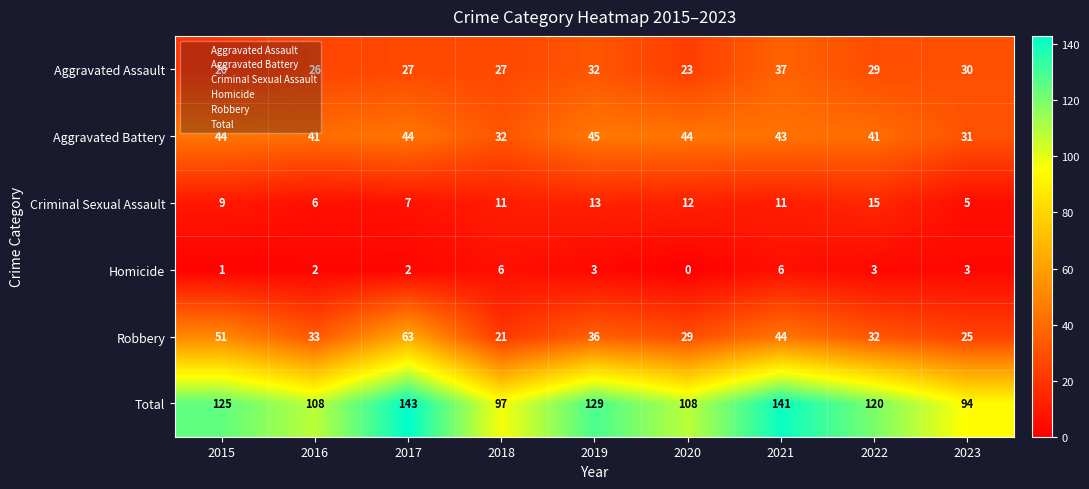

What is the total value across all series at 2015?

250